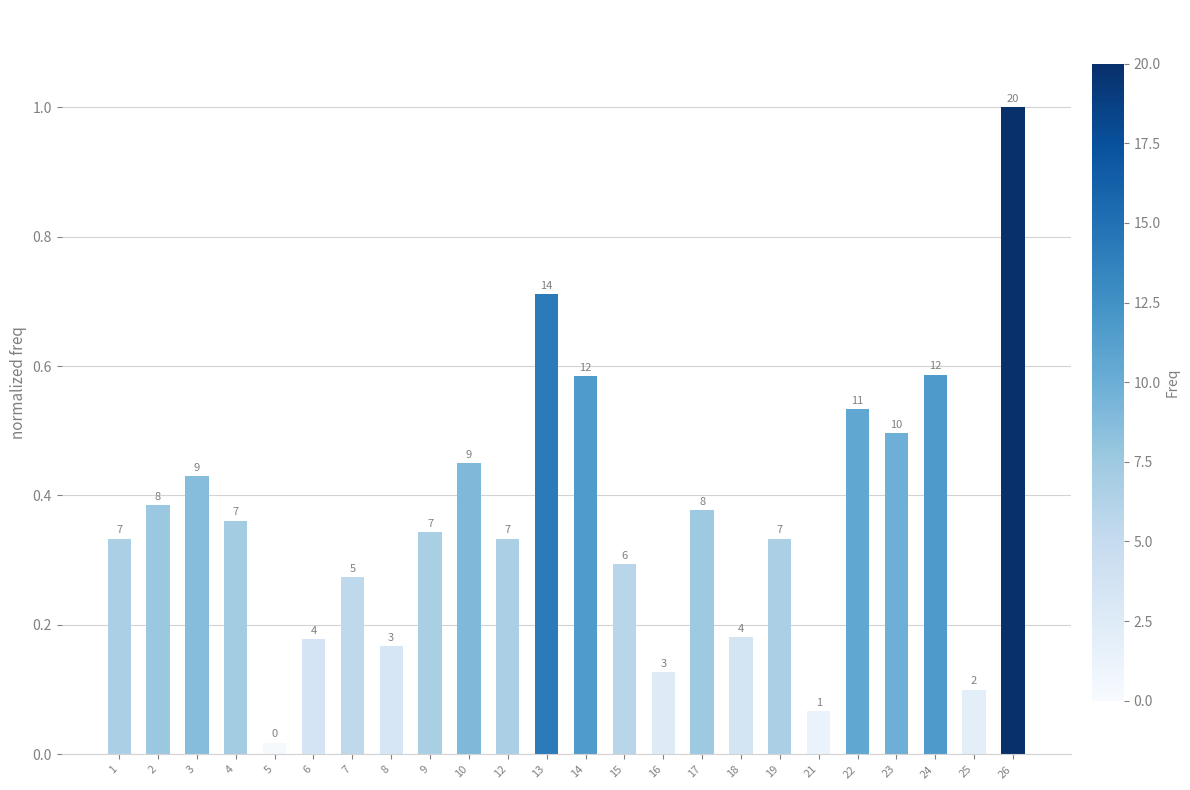

True or false: the data shows 0.2 at 6.

True